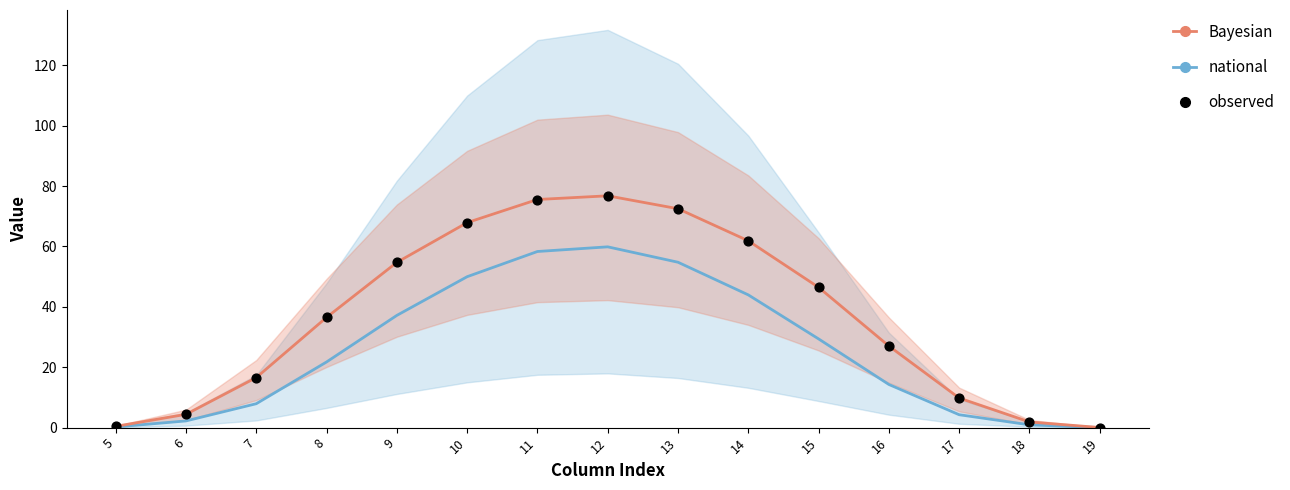

What Y value in the scatter plot is closest to 38?

36.5